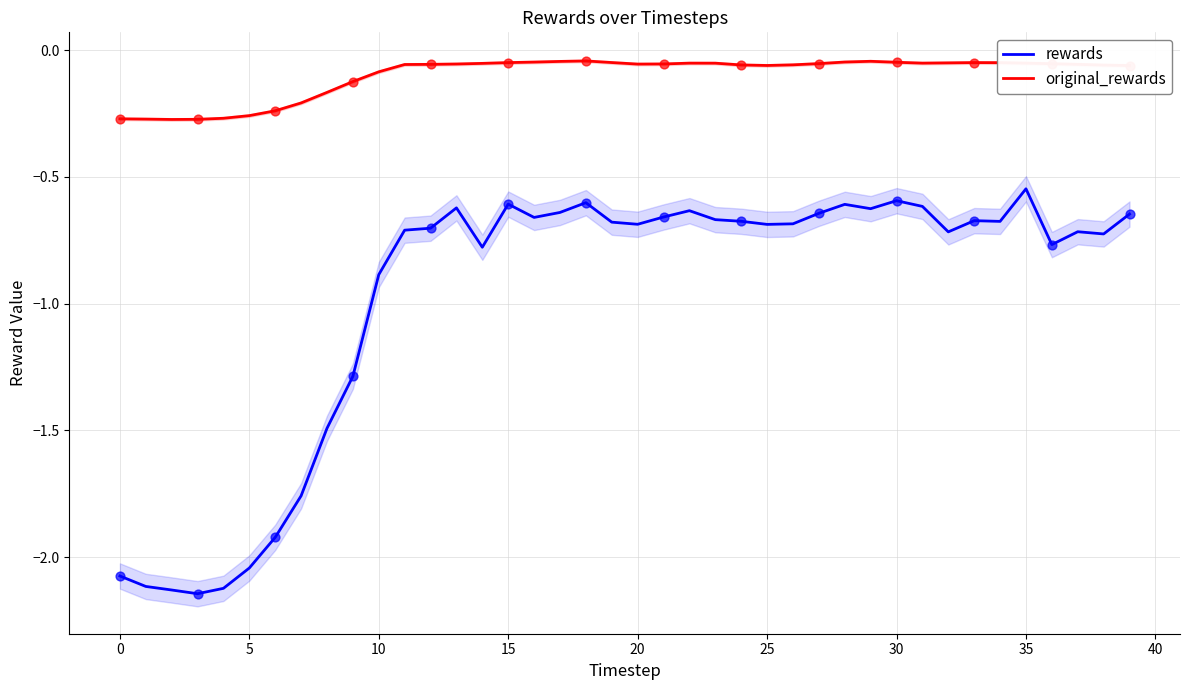

Which series reaches the maximum Y coordinate?

original_rewards